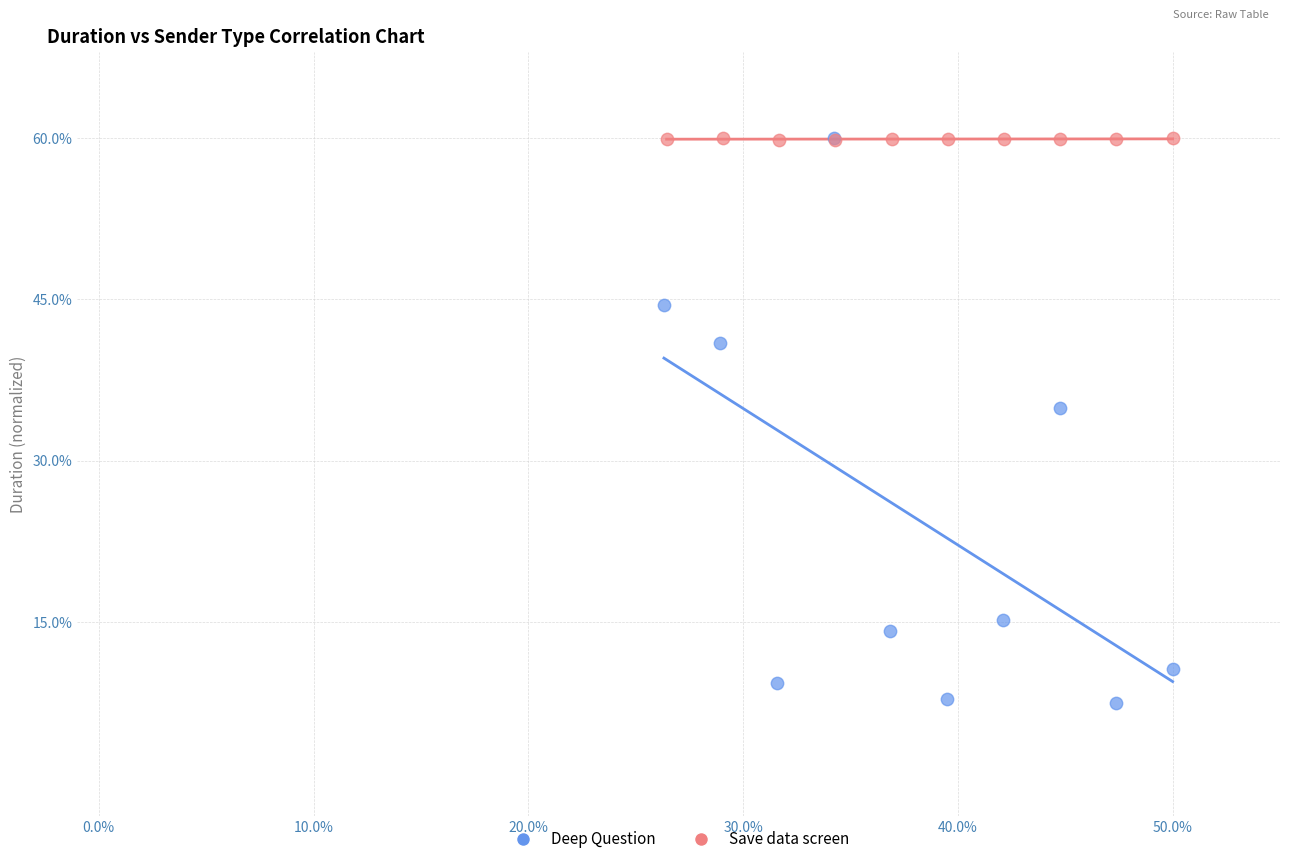

Which series reaches the minimum Y coordinate?

Deep Question